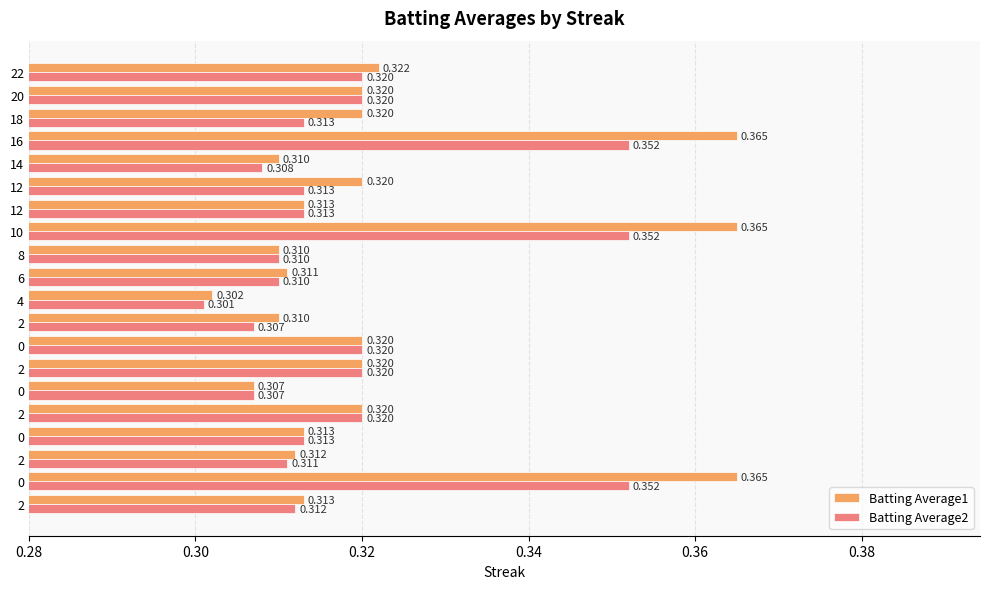

What position from the left is 0.38?

6